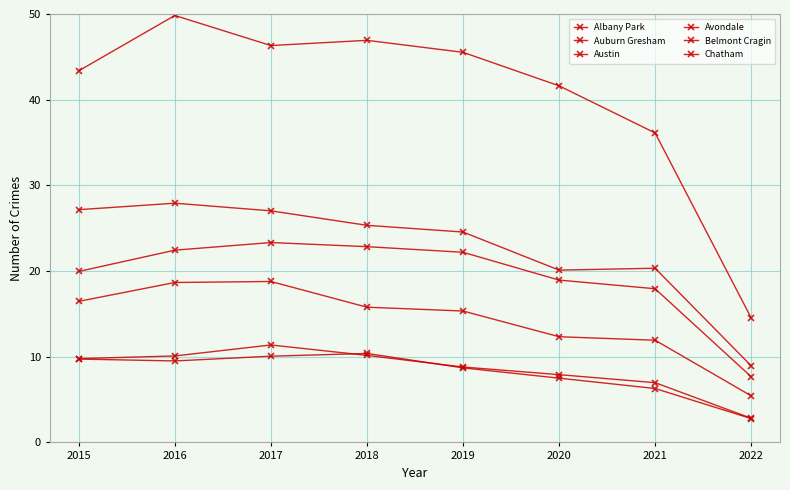

Is this an area chart (filled region under the line)?

No